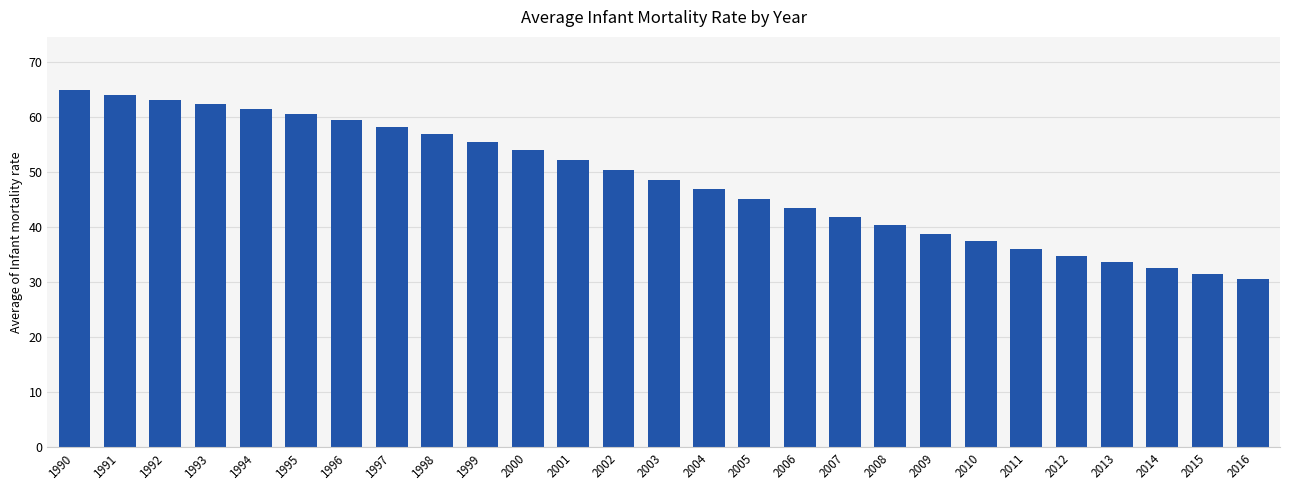

List the labels in order of value, largest first.

1990, 1991, 1992, 1993, 1994, 1995, 1996, 1997, 1998, 1999, 2000, 2001, 2002, 2003, 2004, 2005, 2006, 2007, 2008, 2009, 2010, 2011, 2012, 2013, 2014, 2015, 2016